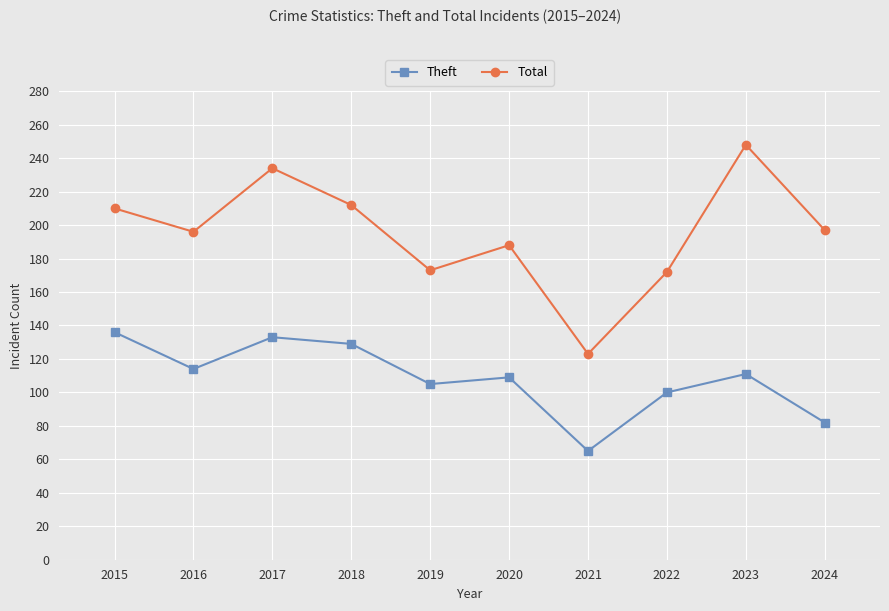

How many values in the Theft series are below 111?

5